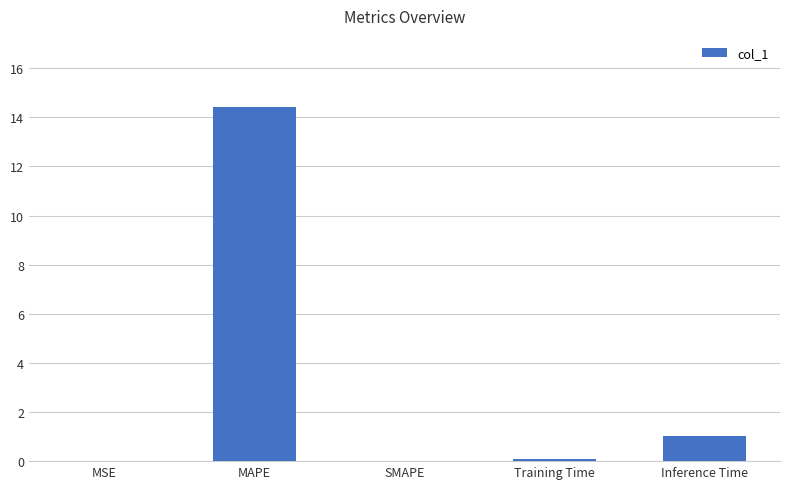

Count the number of data series in this chart.

1